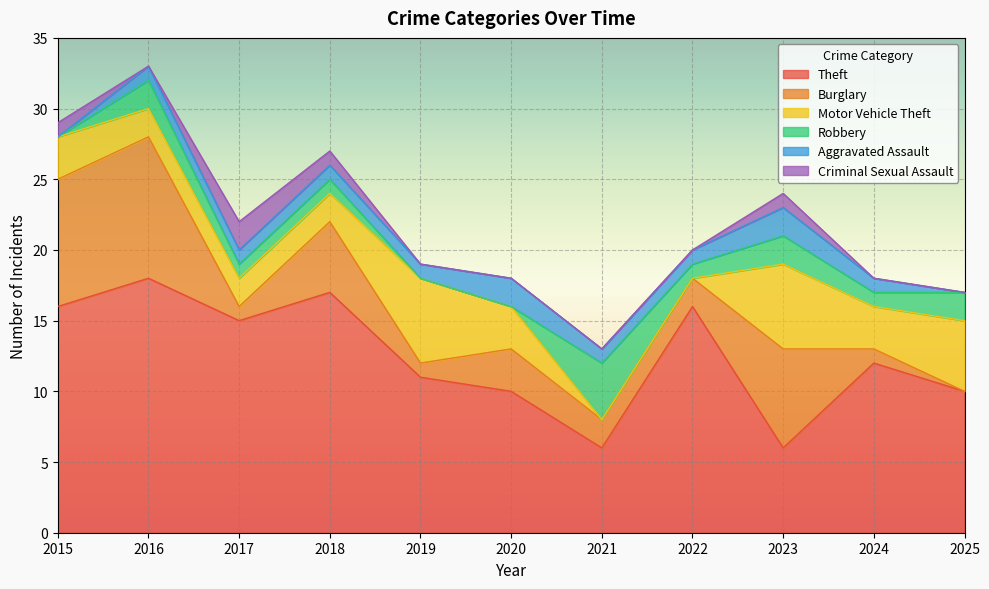

Reading left to right, transcribe all the data shown in this chart.

Theft: 16	18	15	17	11	10	6	16	6	12	10
Burglary: 9	10	1	5	1	3	2	2	7	1	0
Motor Vehicle Theft: 3	2	2	2	6	3	0	0	6	3	5
Robbery: 0	2	1	1	0	0	4	1	2	1	2
Aggravated Assault: 0	1	1	1	1	2	1	1	2	1	0
Criminal Sexual Assault: 1	0	2	1	0	0	0	0	1	0	0